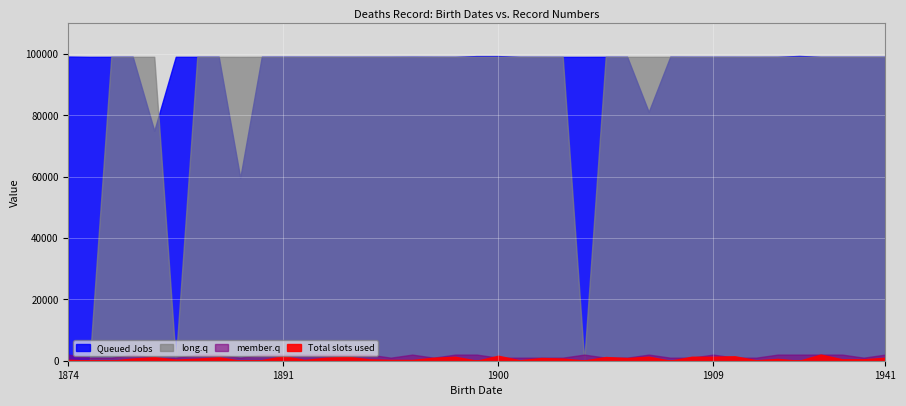

How many interior local valleys does the Queued Jobs series have?

10